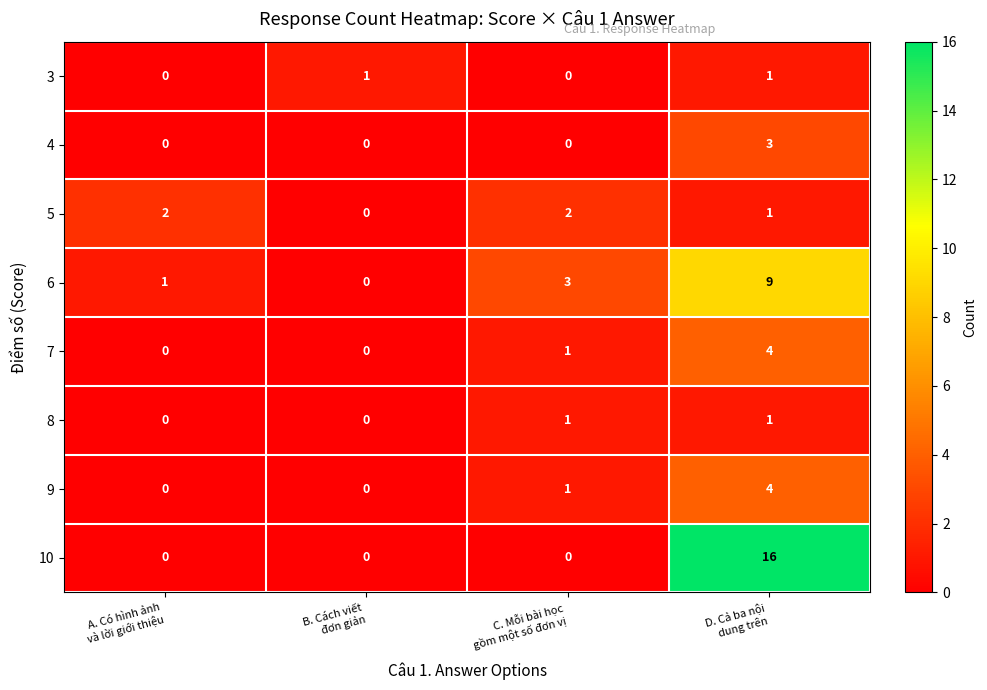

How many 3 values are between 0 and 1?

4